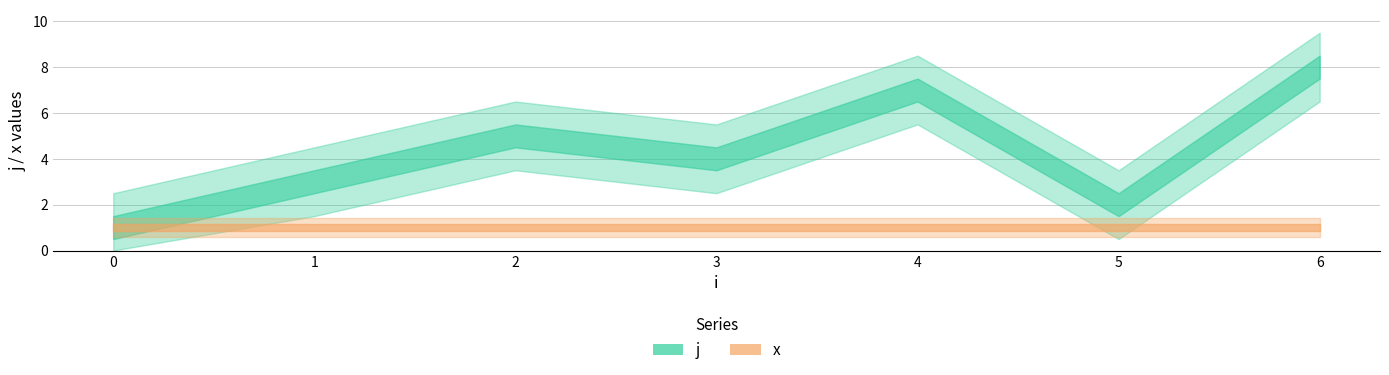

Which series has the largest total across all categories?

j